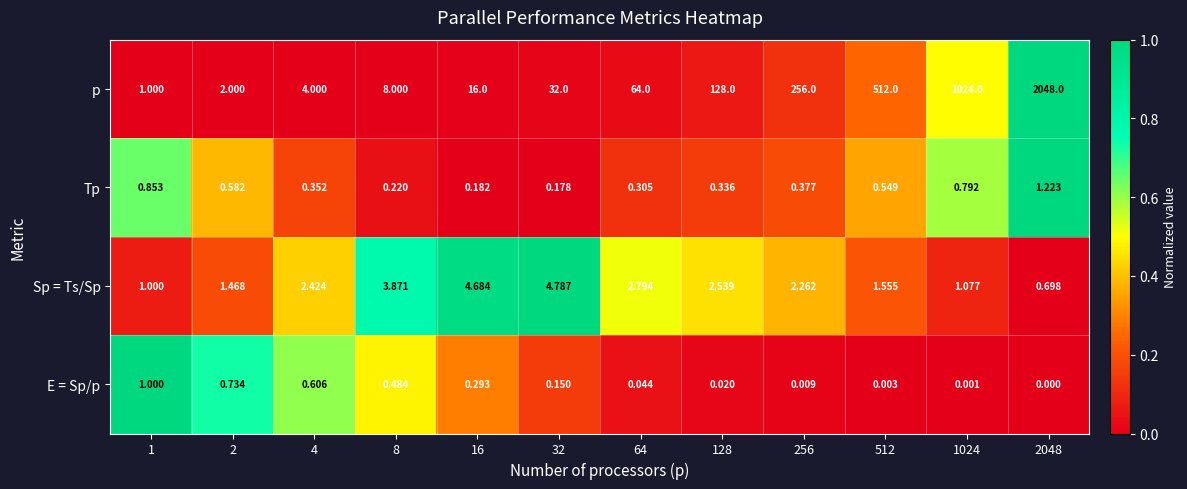

What is the greatest value displayed?

2048.0